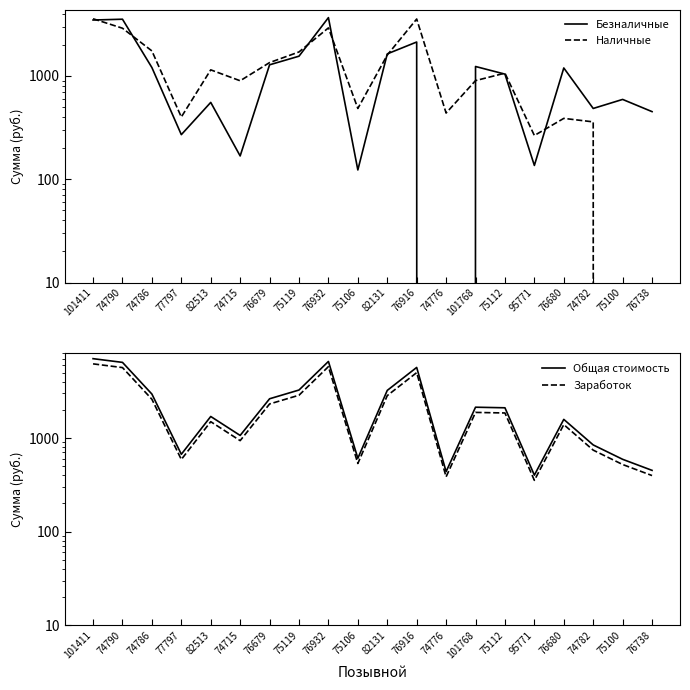

Reading right to left, what are all the values shown in this chart?

Безналичные: 451.0	592.0	484.0	1193.0	136.0	1040.0	1233.0	0.0	2127.0	1633.0	123.0	3663.0	1551.0	1280.0	168.0	554.0	270.0	1204.0	3535.0	3471.0
Наличные: 0.0	0.0	359.0	388.0	265.0	1063.0	900.0	437.0	3550.0	1592.0	484.0	2914.0	1705.0	1345.0	897.0	1144.0	400.0	1744.0	2892.0	3571.0
Общая стоимость: 451.0	592.0	843.0	1581.0	401.0	2103.0	2133.0	437.0	5677.0	3225.0	607.0	6577.0	3256.0	2625.0	1065.0	1698.0	670.0	2948.0	6427.0	7042.0
Заработок: 396.9	521.0	741.8	1391.3	352.9	1850.6	1877.0	384.6	4995.8	2838.0	534.2	5787.8	2865.3	2310.0	937.2	1494.2	589.6	2594.2	5655.8	6197.0